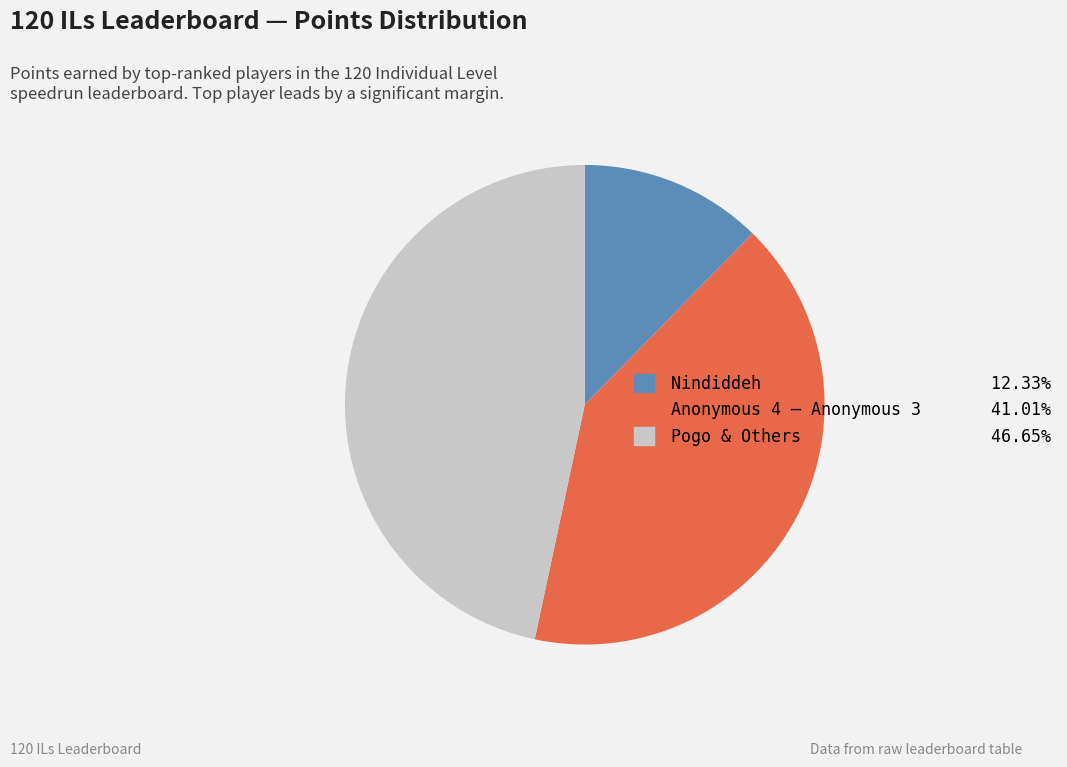

Combined, do Pogo & Others 46.65% and Nindiddeh 12.33% account for over 50%?

Yes